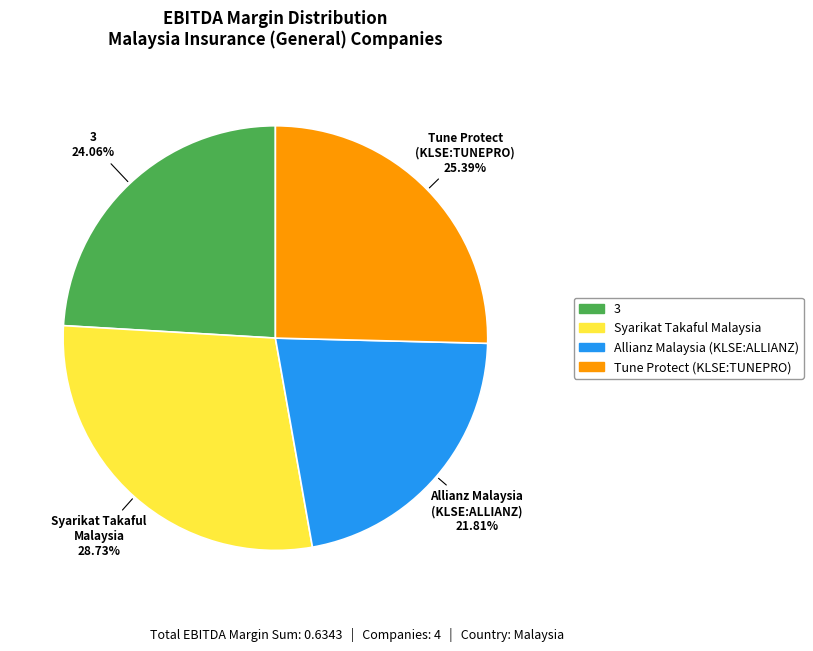

Does Syarikat Takaful Malaysia account for over 50% of the chart?

No